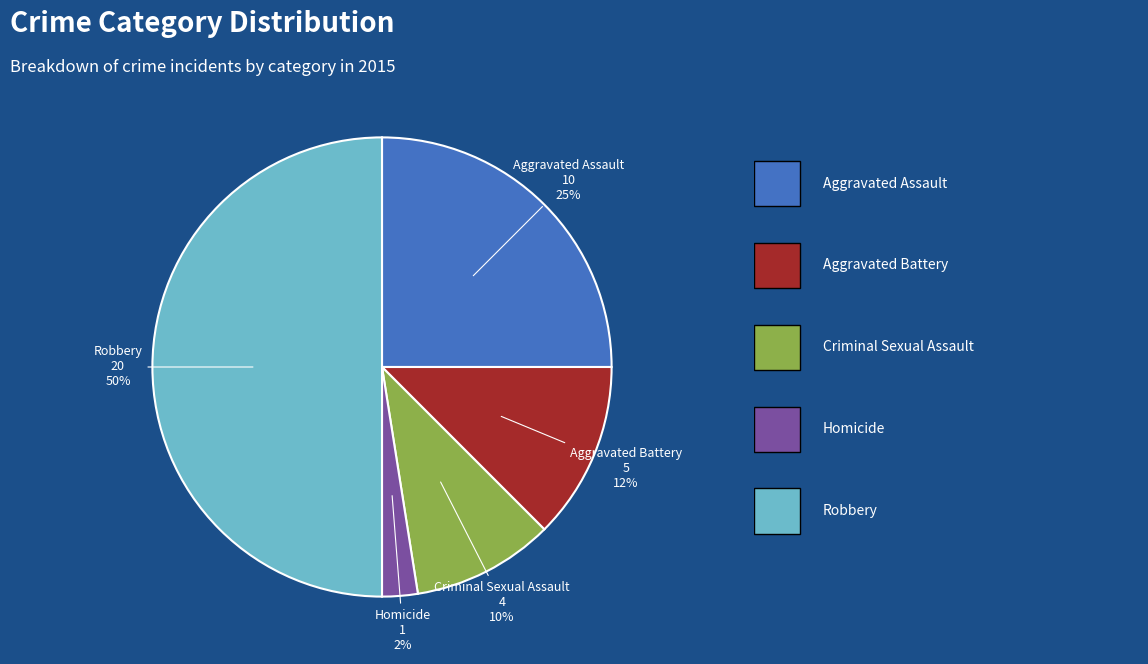

The Robbery slice represents 39% of the pie. True or false?

False